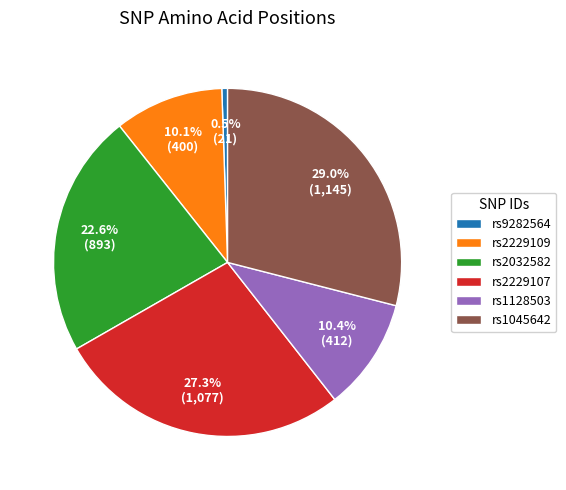

Which category has the smallest portion of the pie?

rs9282564